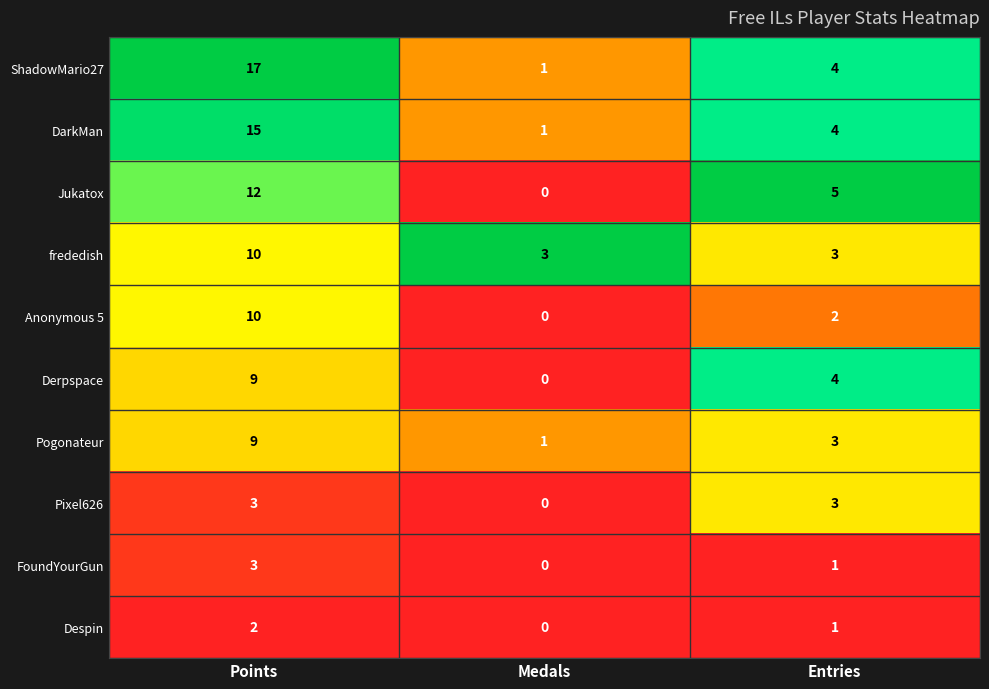

Reading left to right, extract all data points from this chart.

ShadowMario27: 17	1	4
DarkMan: 15	1	4
Jukatox: 12	0	5
frededish: 10	3	3
Anonymous 5: 10	0	2
Derpspace: 9	0	4
Pogonateur: 9	1	3
Pixel626: 3	0	3
FoundYourGun: 3	0	1
Despin: 2	0	1